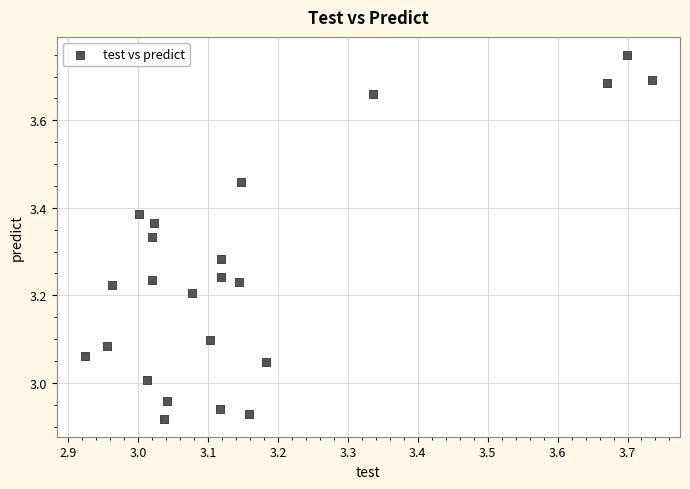

What is the range of X values (max minus min)?

0.8